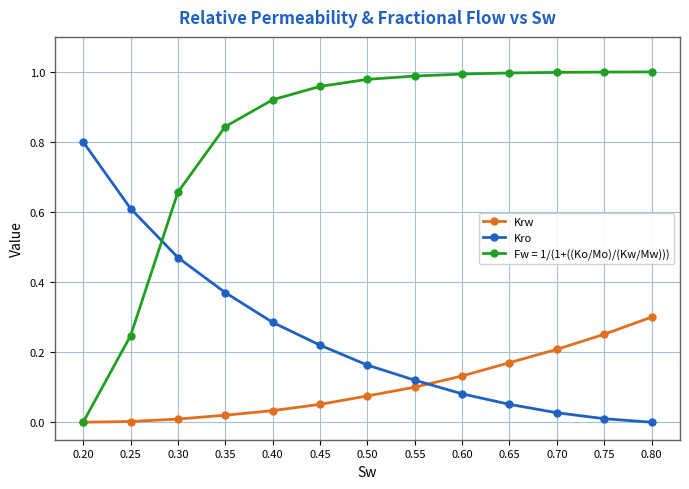

True or false: Krw and Kro intersect in this chart.

True